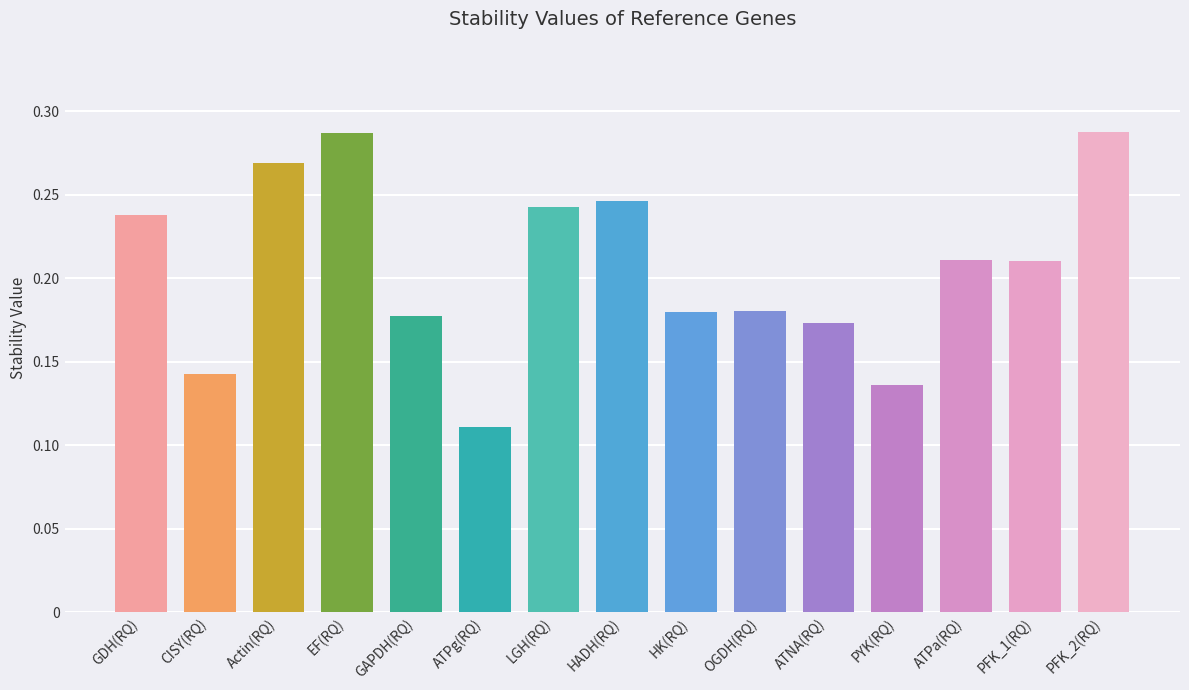

At which category does the chart reach its minimum across all series?

ATPg(RQ)